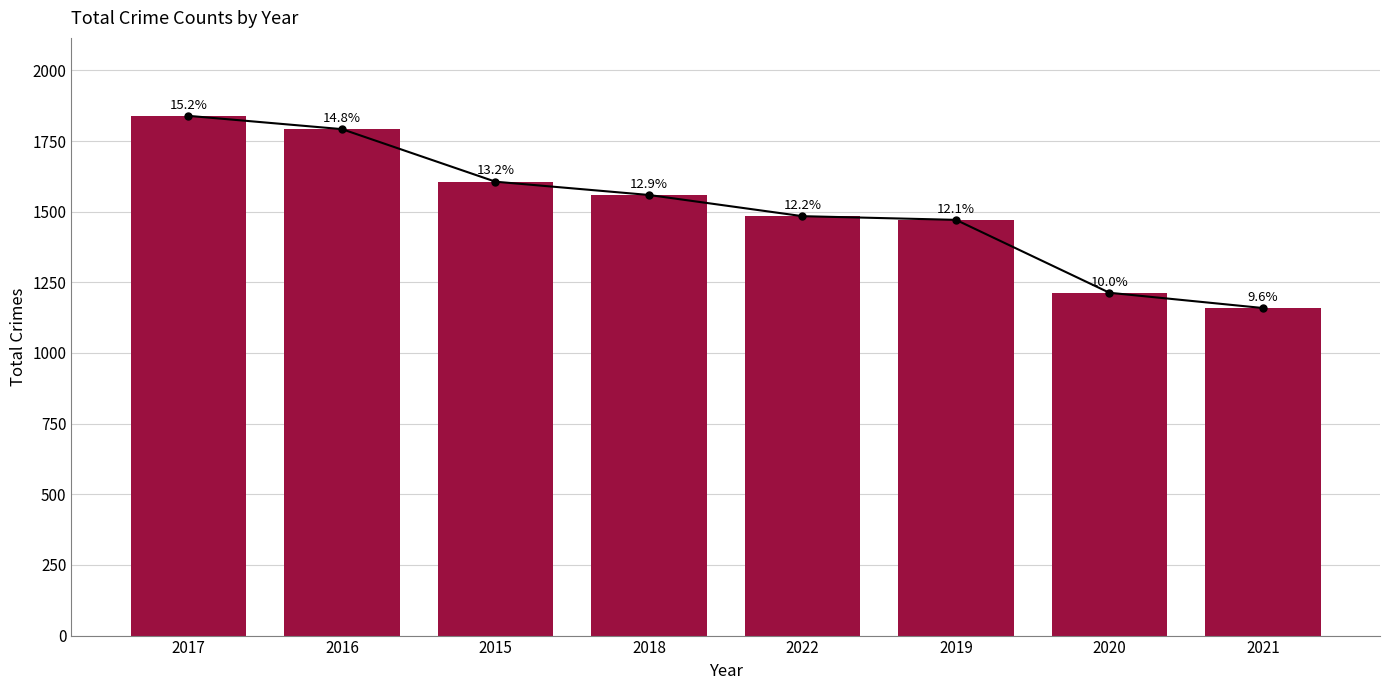

How many values are below 1559?

4